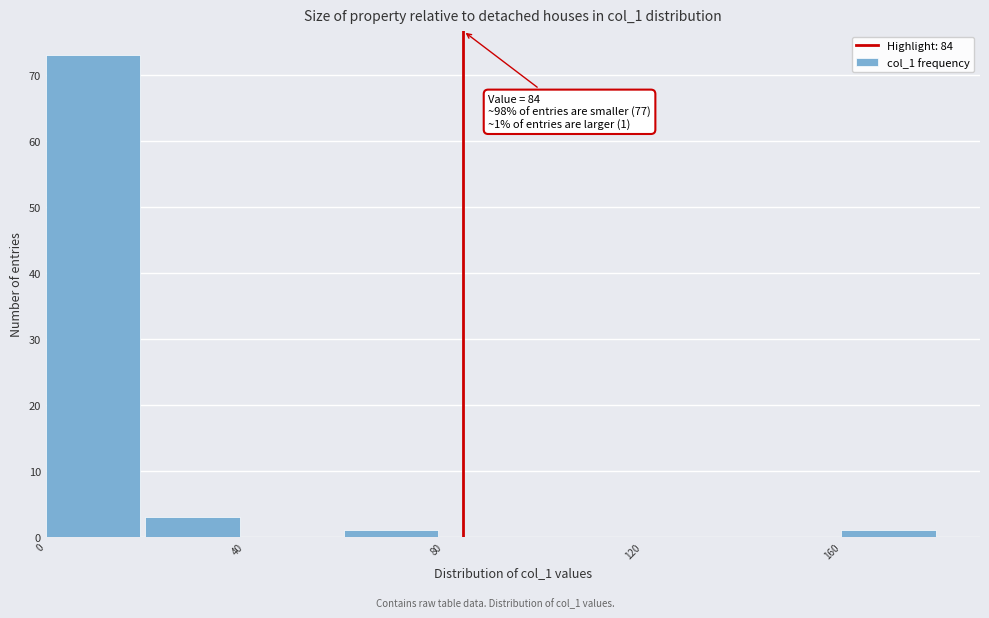

Over which range of the x-axis is the bar tallest?

0 to 20